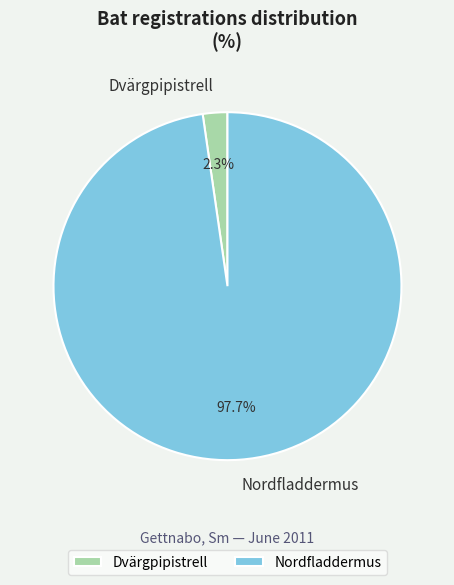

Count the number of slices in the pie.

2